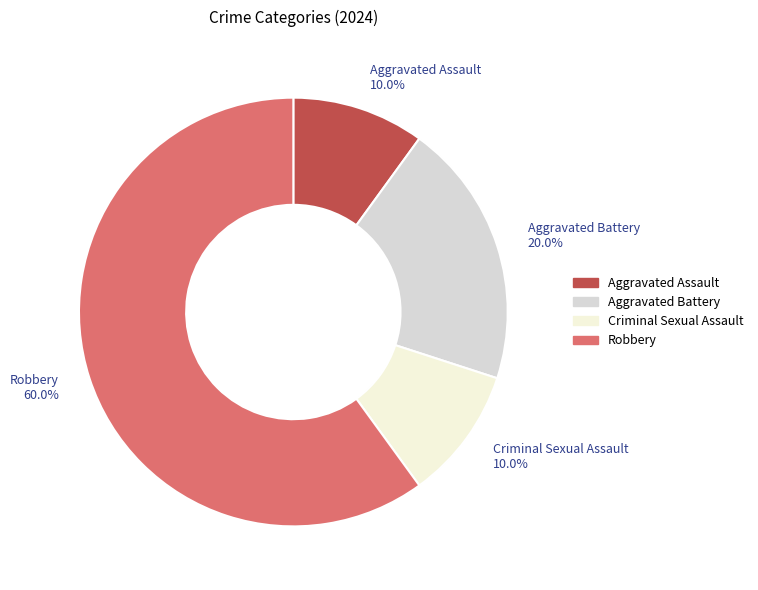

To the nearest percent, what percentage of the pie is Robbery?

60%